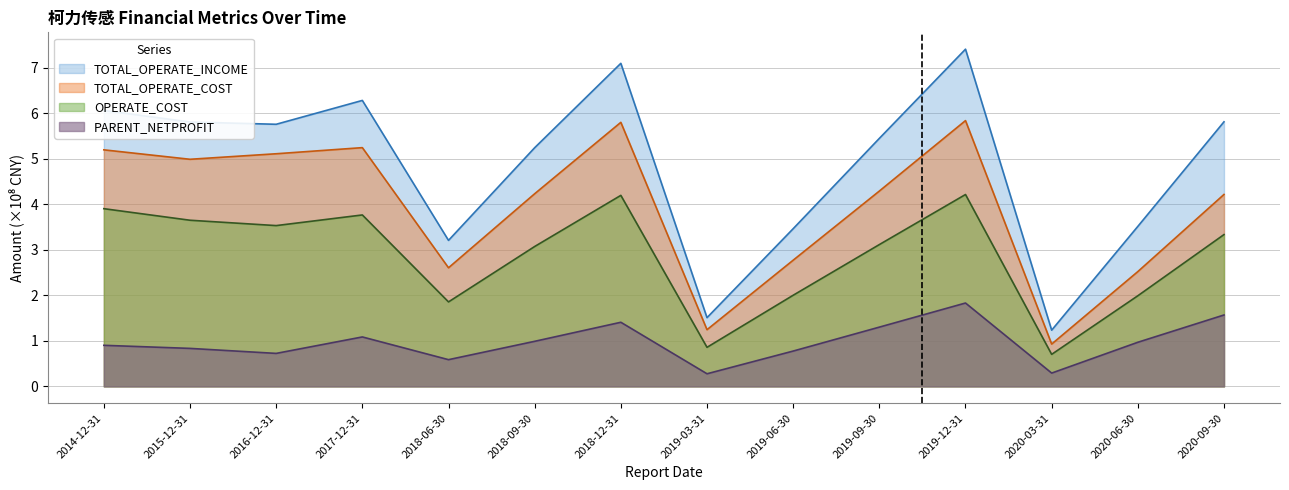

At which label does PARENT_NETPROFIT reach its minimum?

2019-03-31